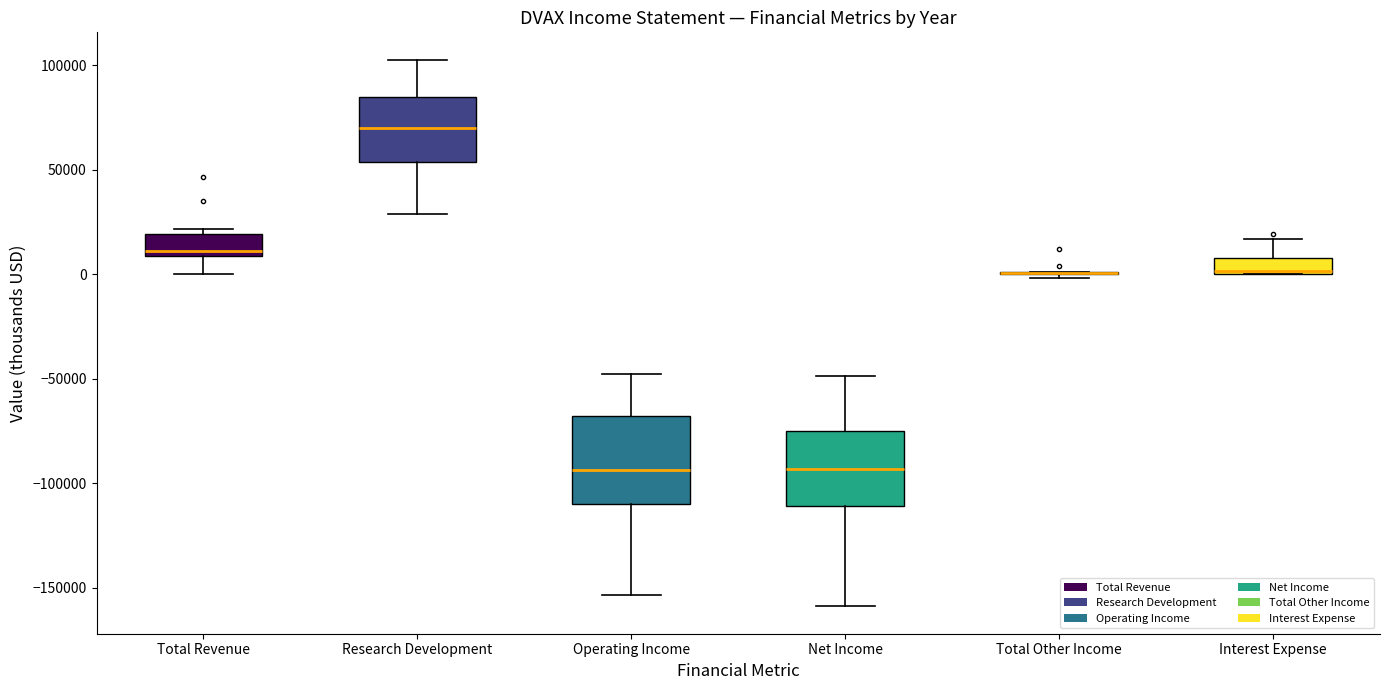

Where is the lower edge of the box for Operating Income on the y-axis? The values are not printed on the chart, so give them approximately, as read against the axis.

-110000